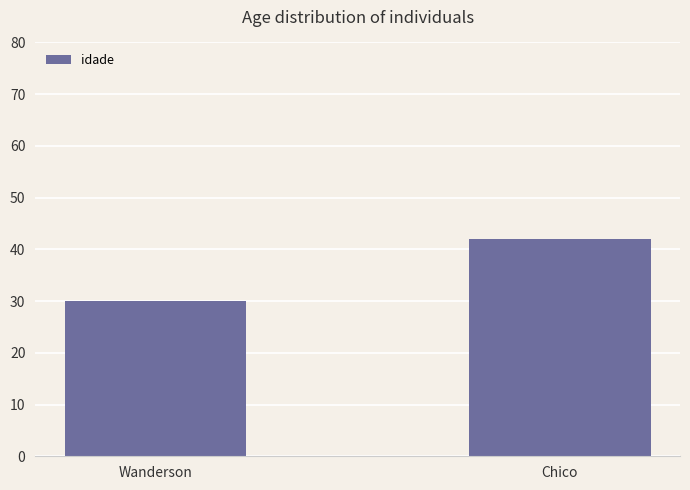

Reading left to right, extract all data points from this chart.

30	42